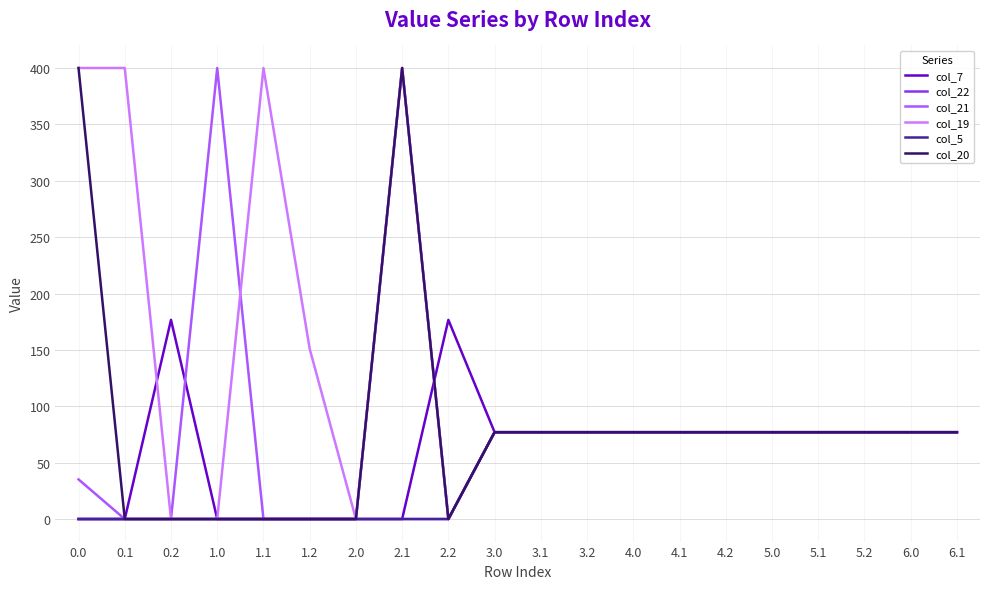

Does the chart have visible grid lines?

Yes